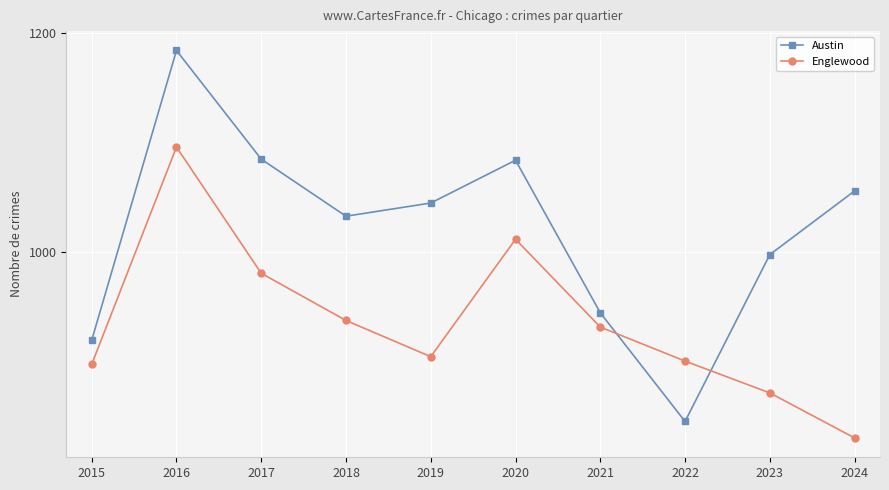

In Englewood, how many points are lower than both neighbors (excluding endpoints)?

1